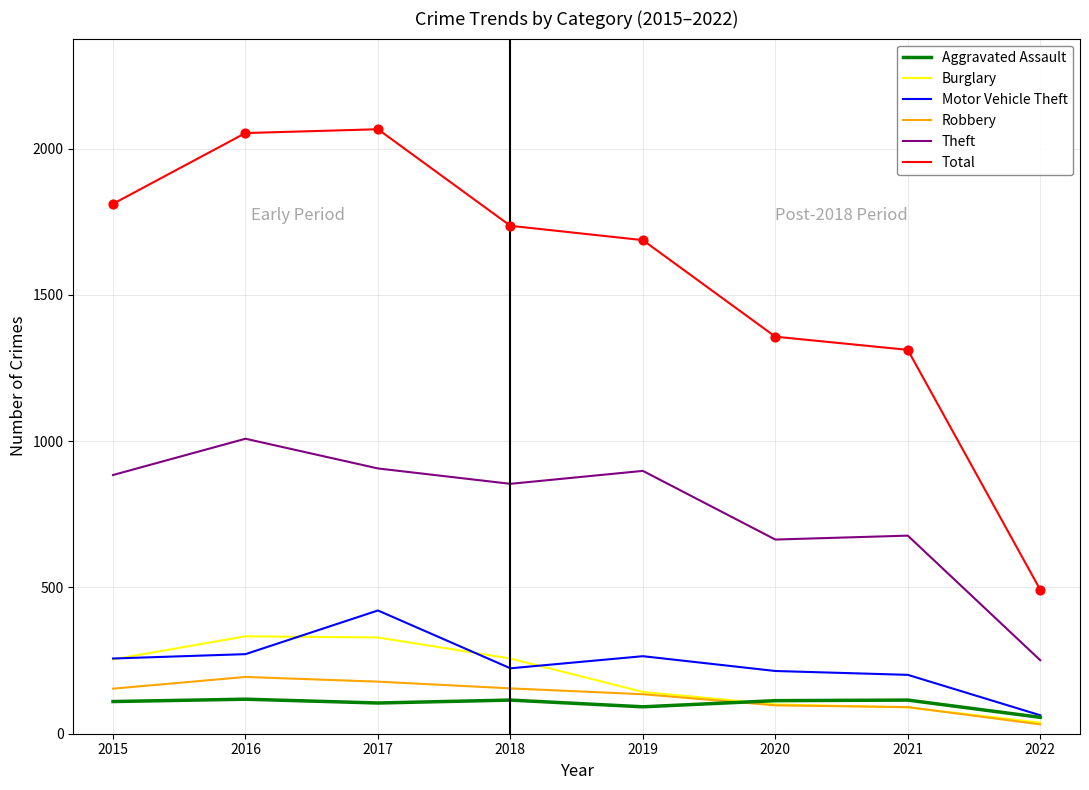

Which series has the largest total across all categories?

Total